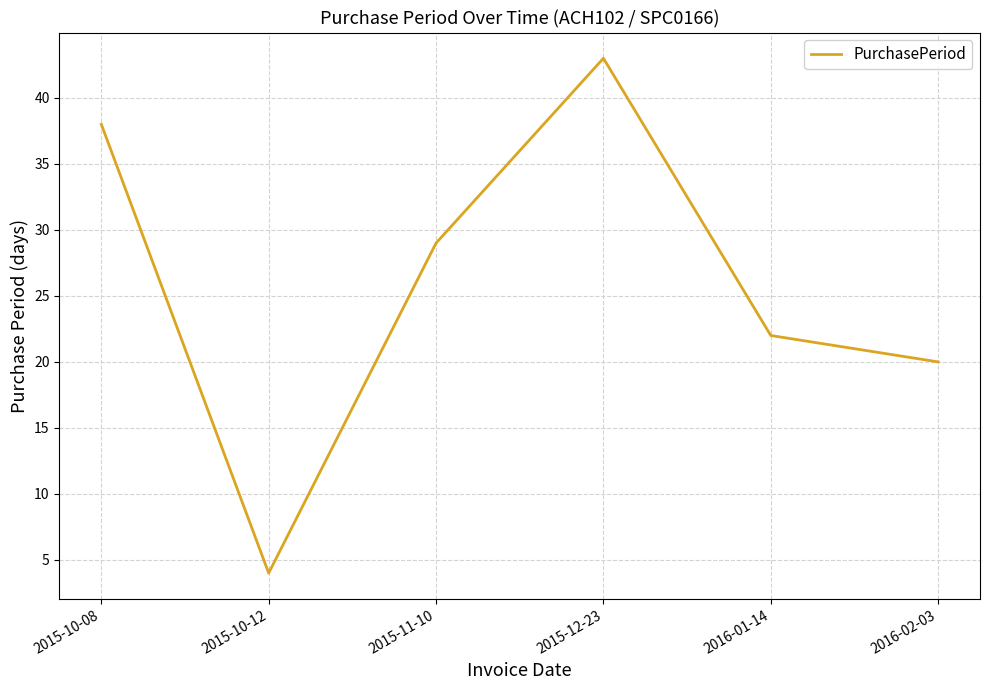

Rank the categories by value from lowest to highest.

2015-10-12, 2016-02-03, 2016-01-14, 2015-11-10, 2015-10-08, 2015-12-23